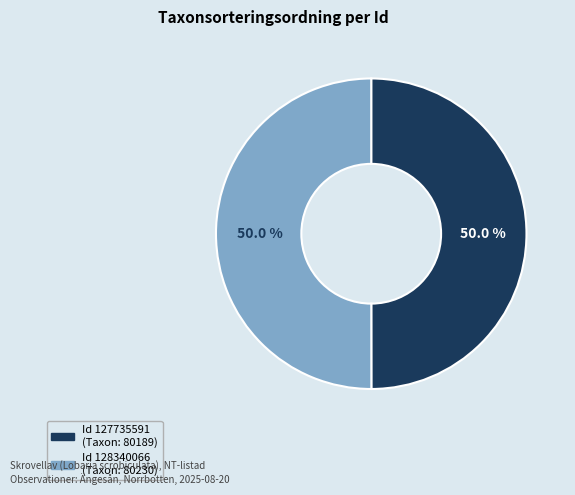

Which category accounts for the majority?

128340066